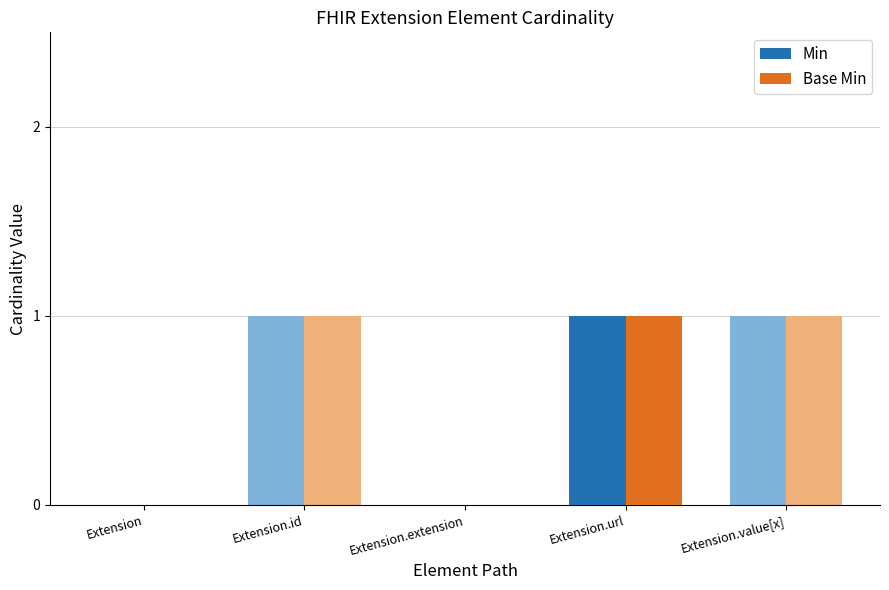

The Base Min series shows 1 at Extension.url. True or false?

True